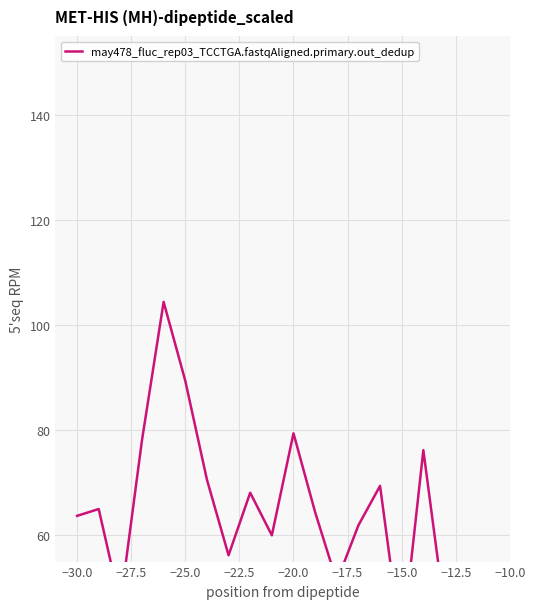

What is the difference between the maximum and minimum values?

195.0